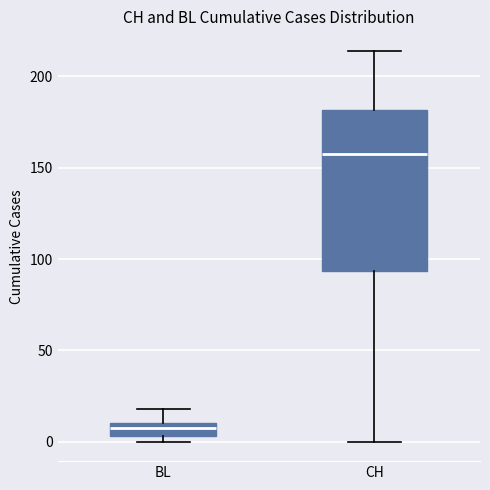

Which box's median line is the highest?

CH